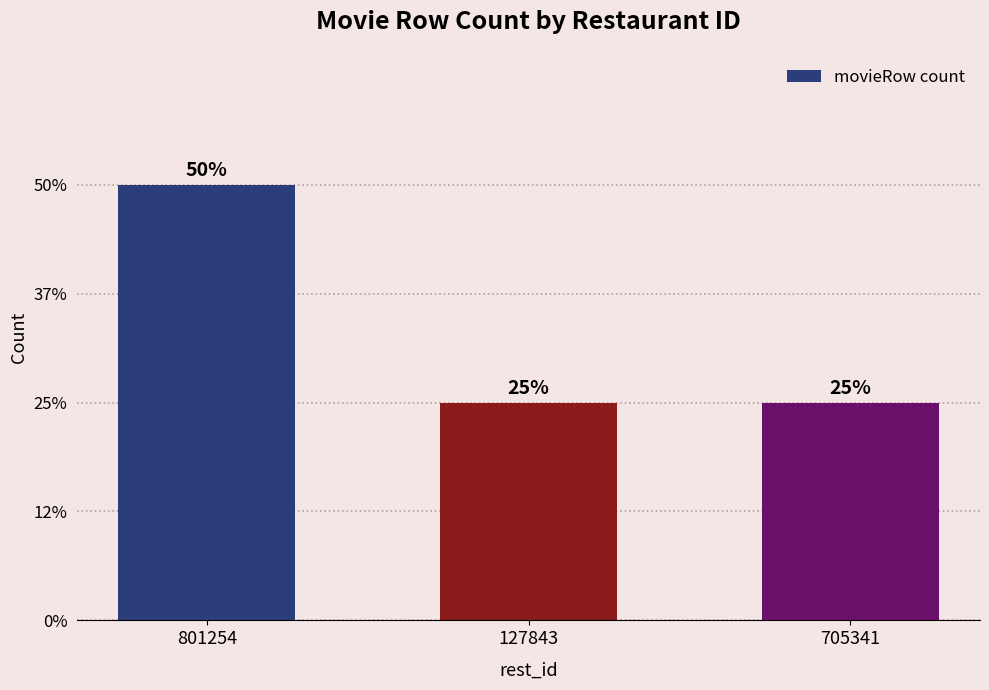

What position from the right is 705341?

1